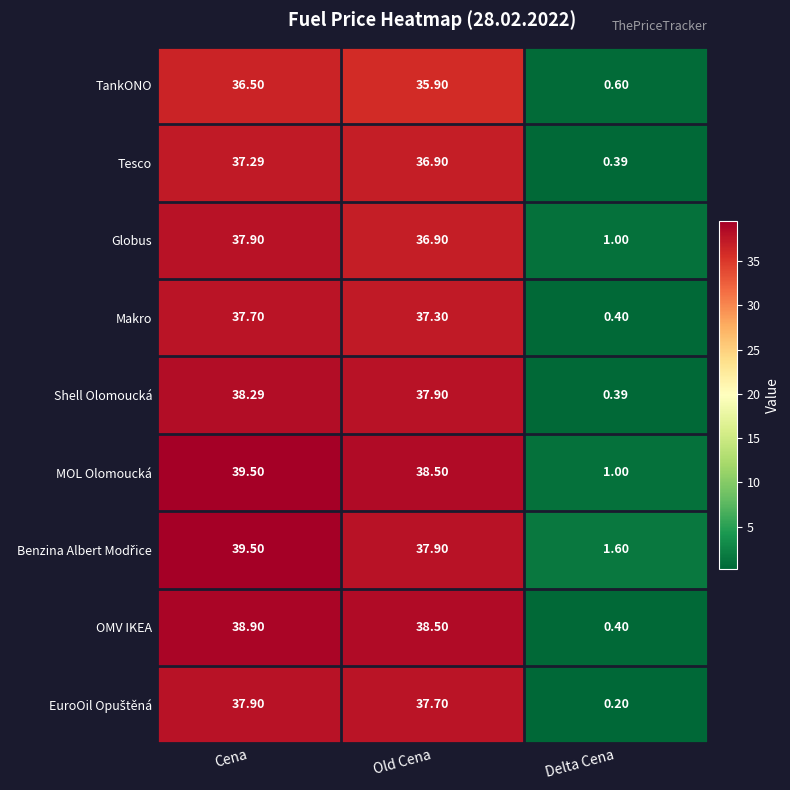

Rank the categories by MOL Olomoucká value from lowest to highest.

Delta Cena, Old Cena, Cena